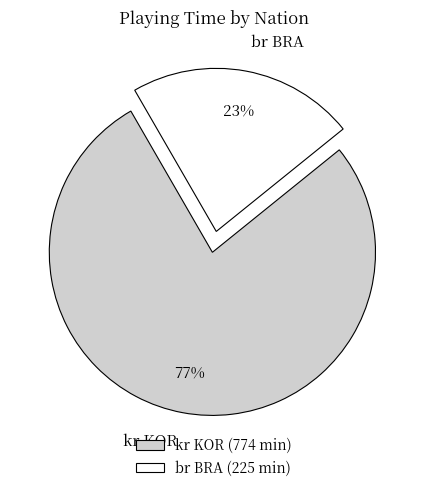

The br BRA slice represents 31% of the pie. True or false?

False